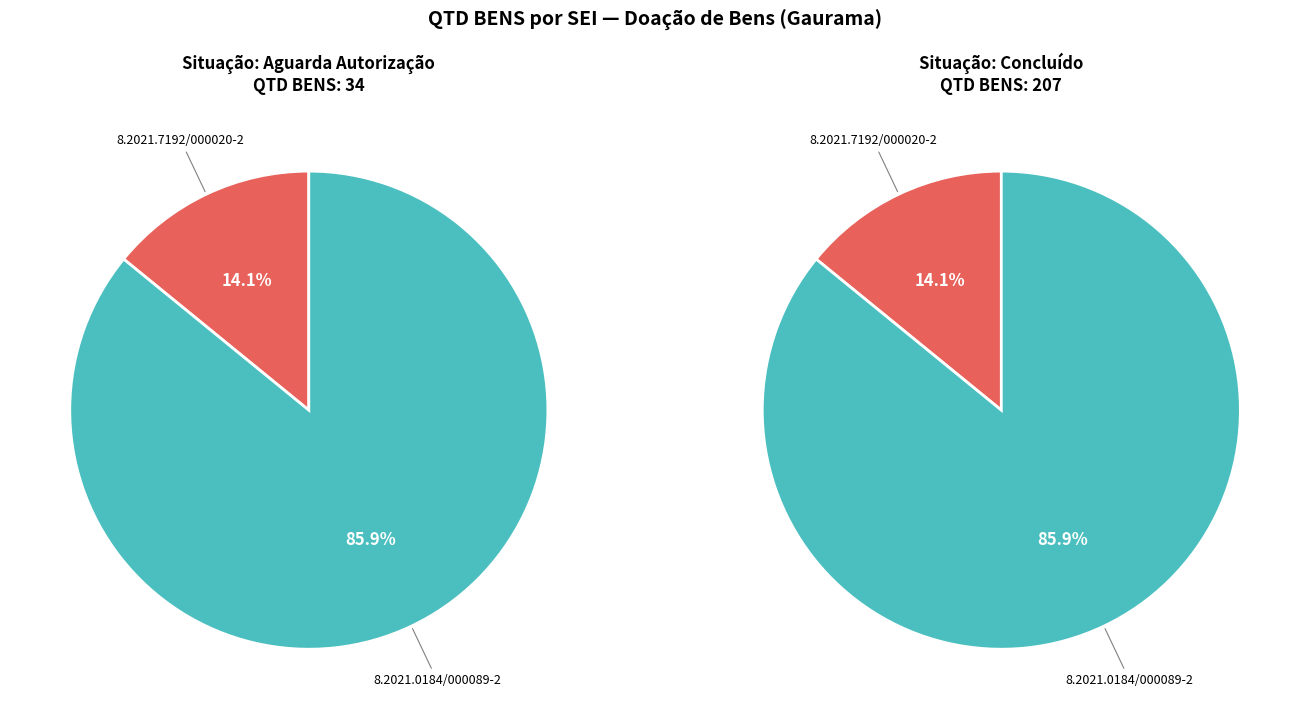

Approximately how many times larger is the value at 8.2021.0184/000089-2 compared to 8.2021.7192/000020-2?

6.1